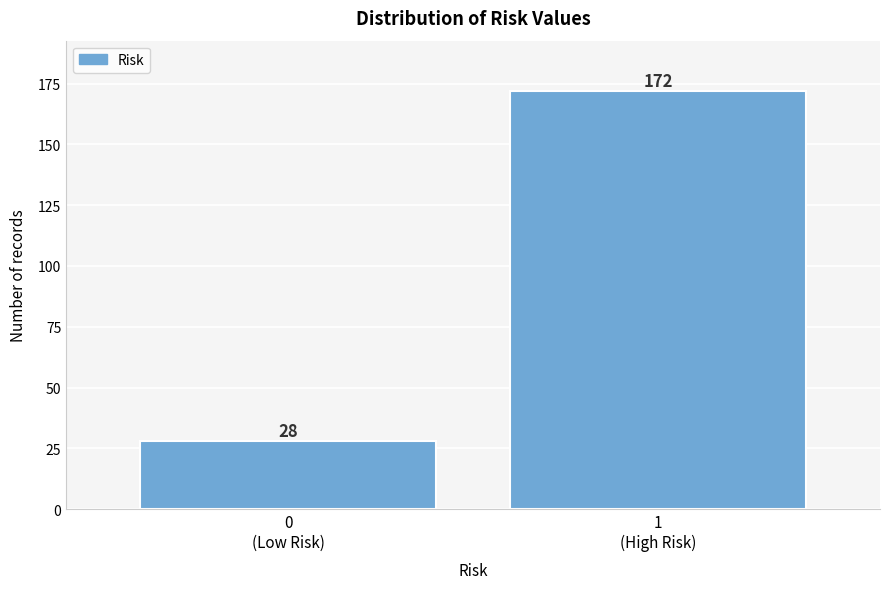

Reading left to right, transcribe all the data shown in this chart.

28	172